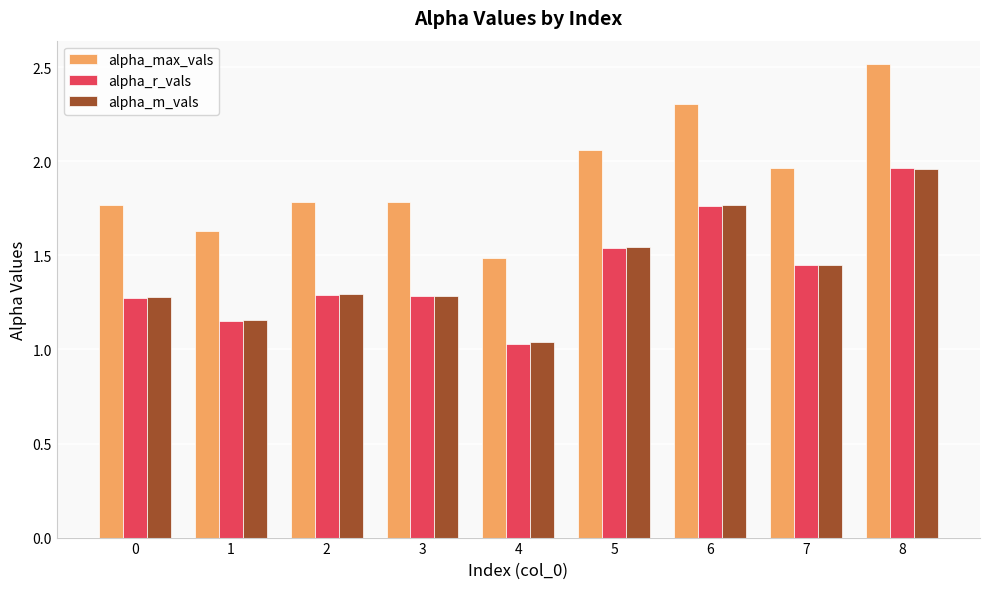

Which category has the highest value in the alpha_r_vals series?

8